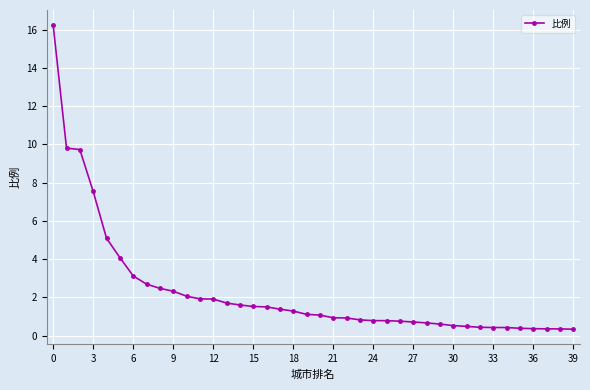

What is the average value?

2.3